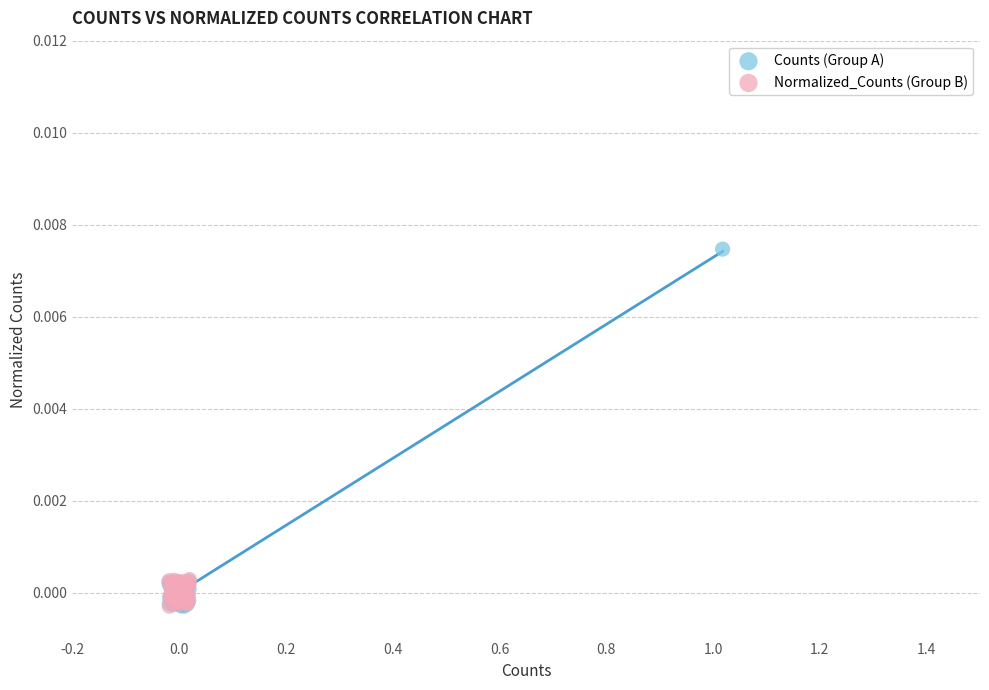

Which series contains the highest Y value?

Counts (Group A)